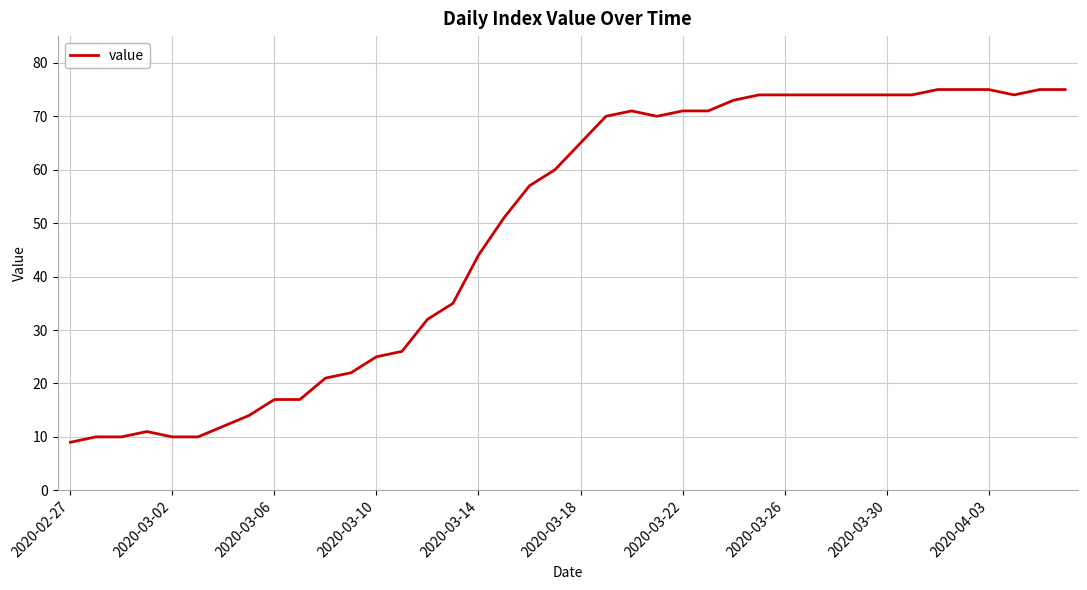

What is the smallest value displayed?

9